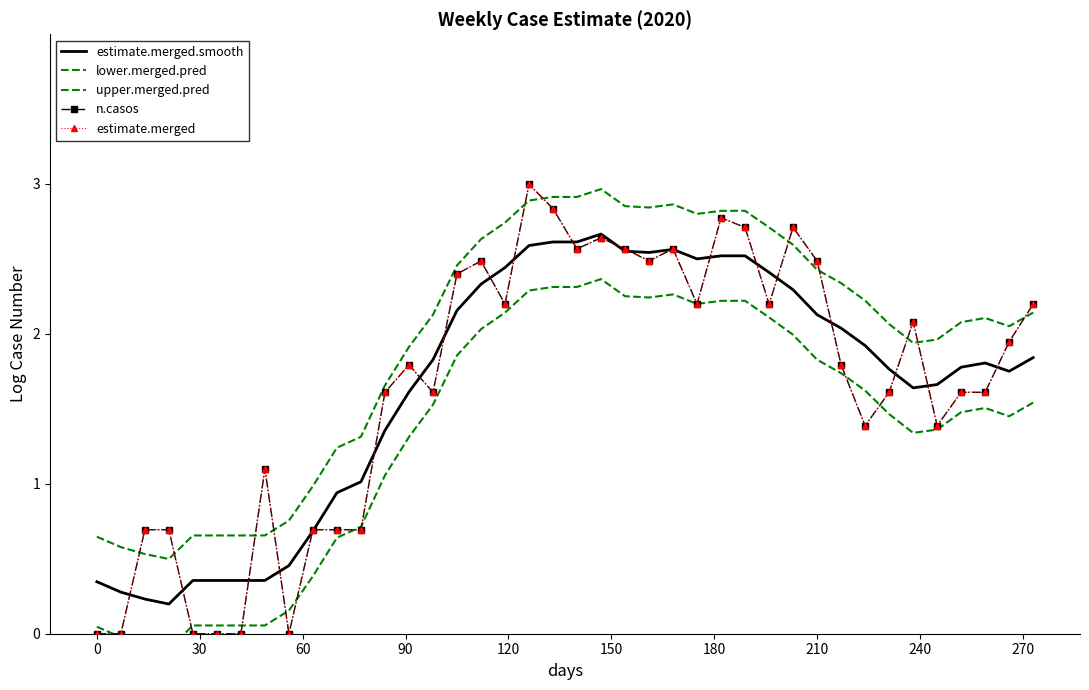

In estimate.merged.smooth, how many points are lower than both neighbors (excluding endpoints)?

5